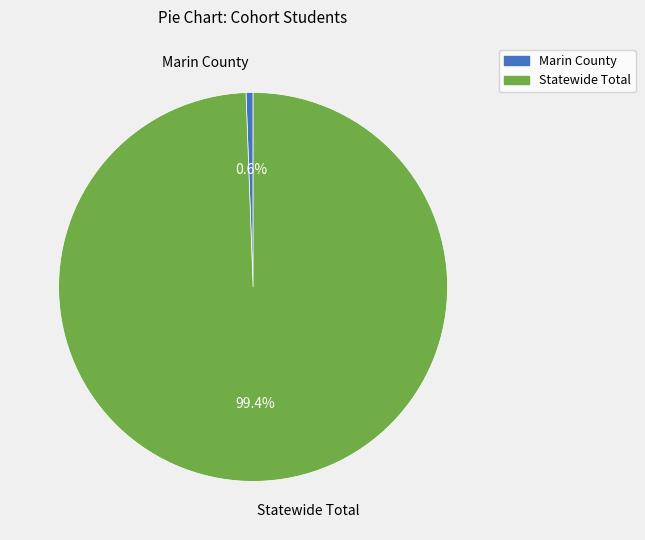

What is the largest slice in the pie chart?

Statewide Total